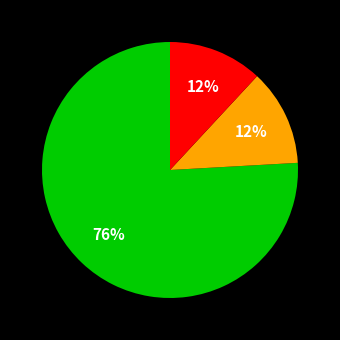

To the nearest percent, what is the average slice percentage?

33%